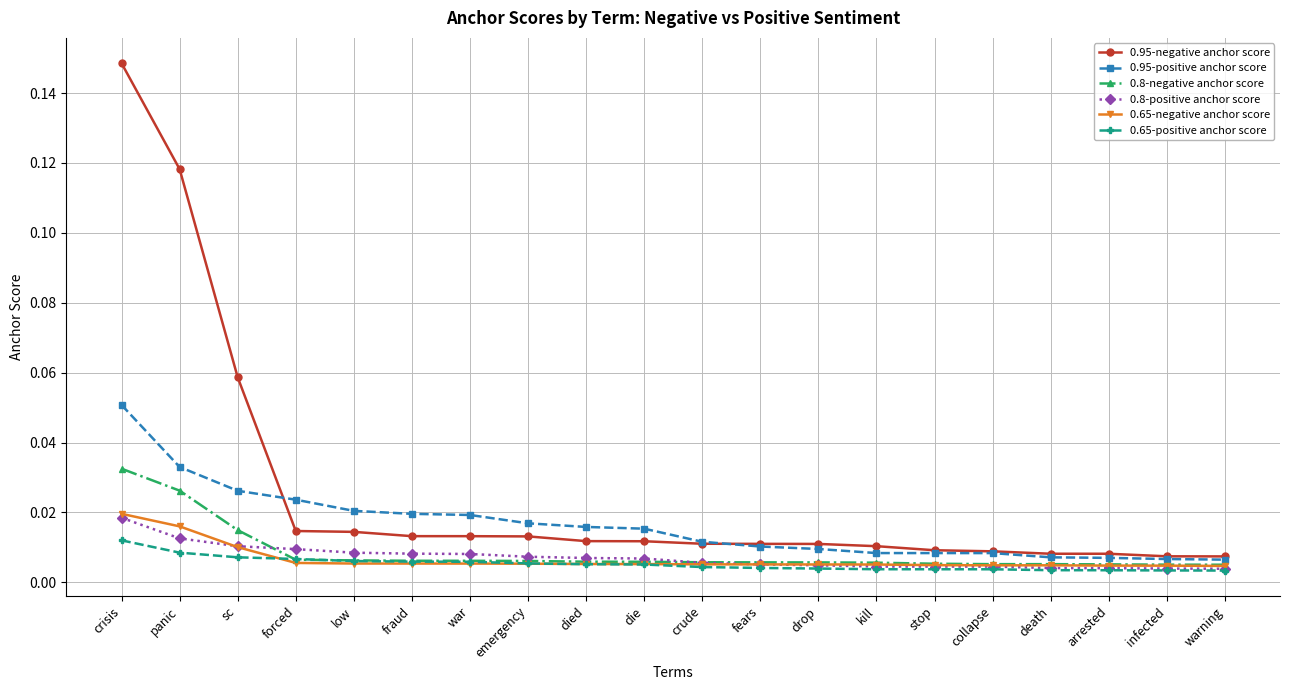

Does the chart display data point markers on the line(s)?

Yes